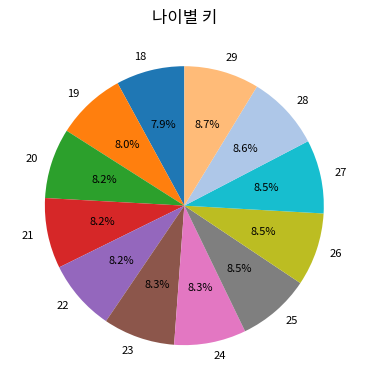

The 28 slice represents 21% of the pie. True or false?

False